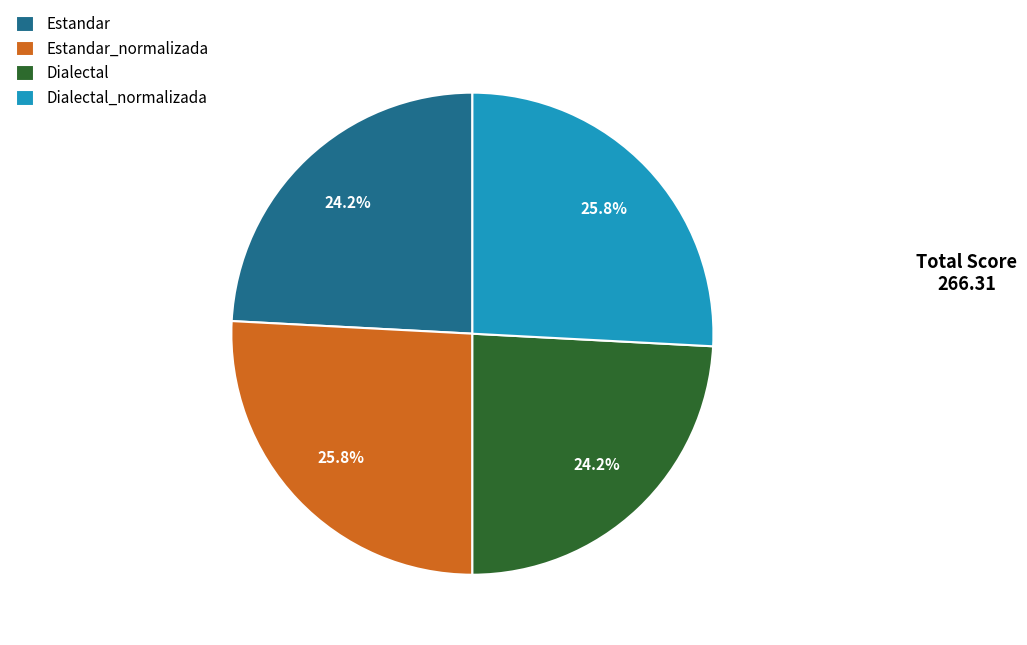

Count the number of slices in the pie.

4